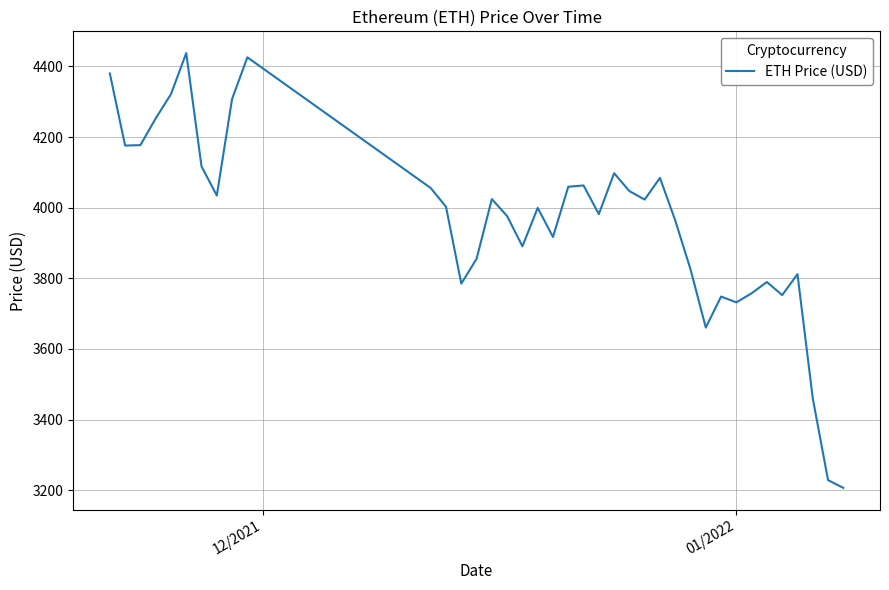

What is the greatest value displayed?

4437.7